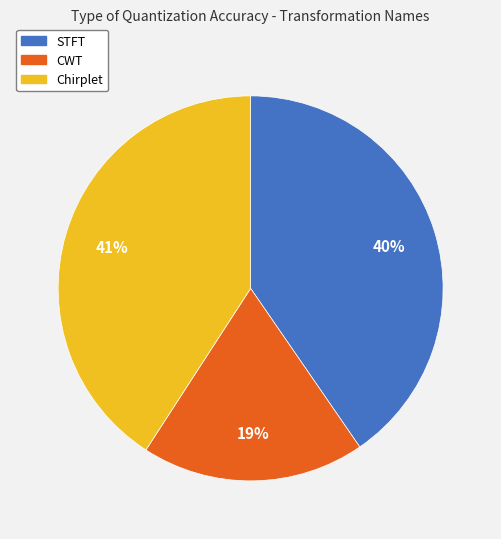

To the nearest percent, what is the difference between the largest and smallest slice percentages?

22%